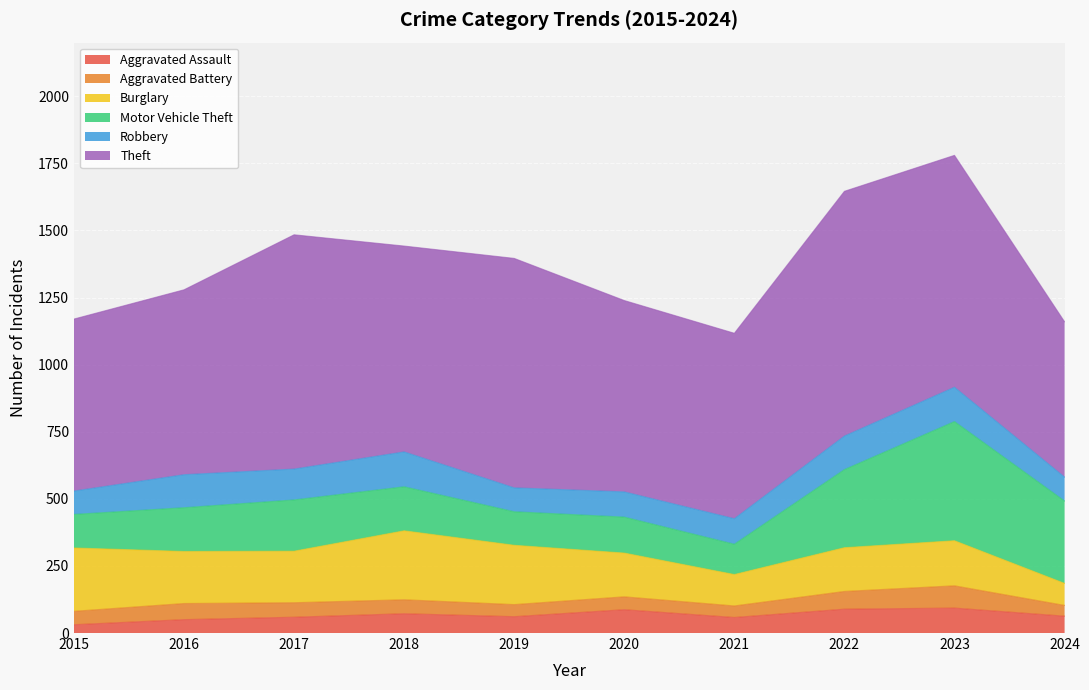

True or false: Robbery has a value of 87 at 2015.

True